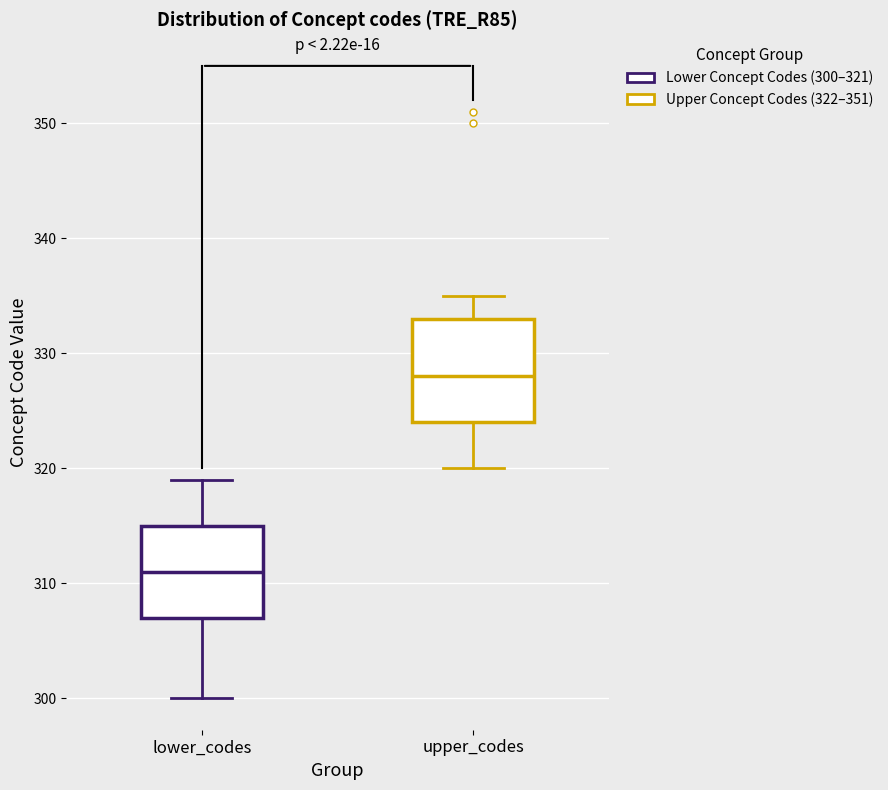

Which box has the highest median line?

upper_codes